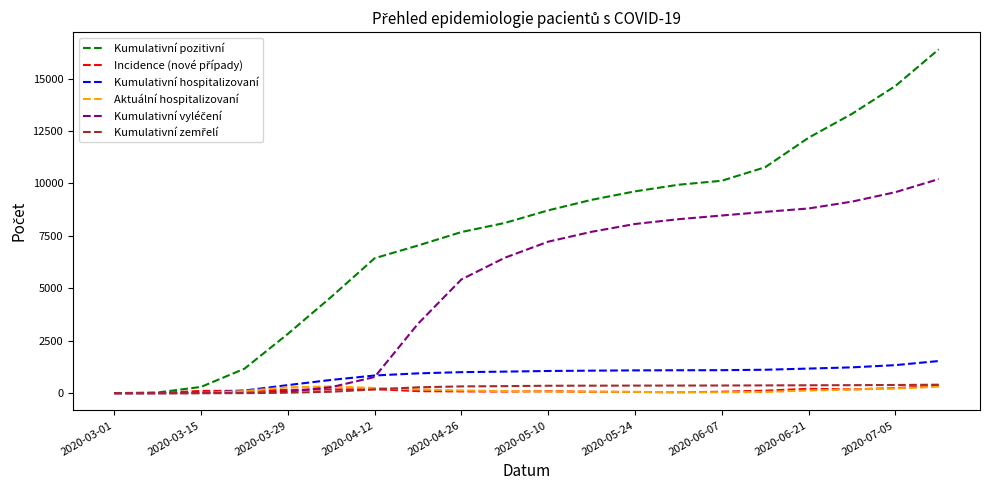

At how many categories does at least one series exceed 3393?

15